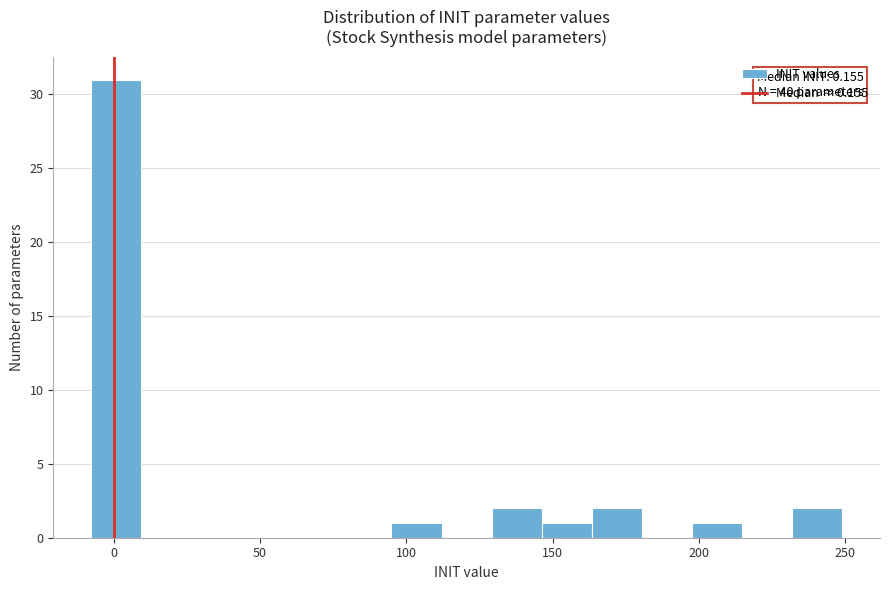

Read against the x-axis, roughly where is the centre of the tallest bar?

0